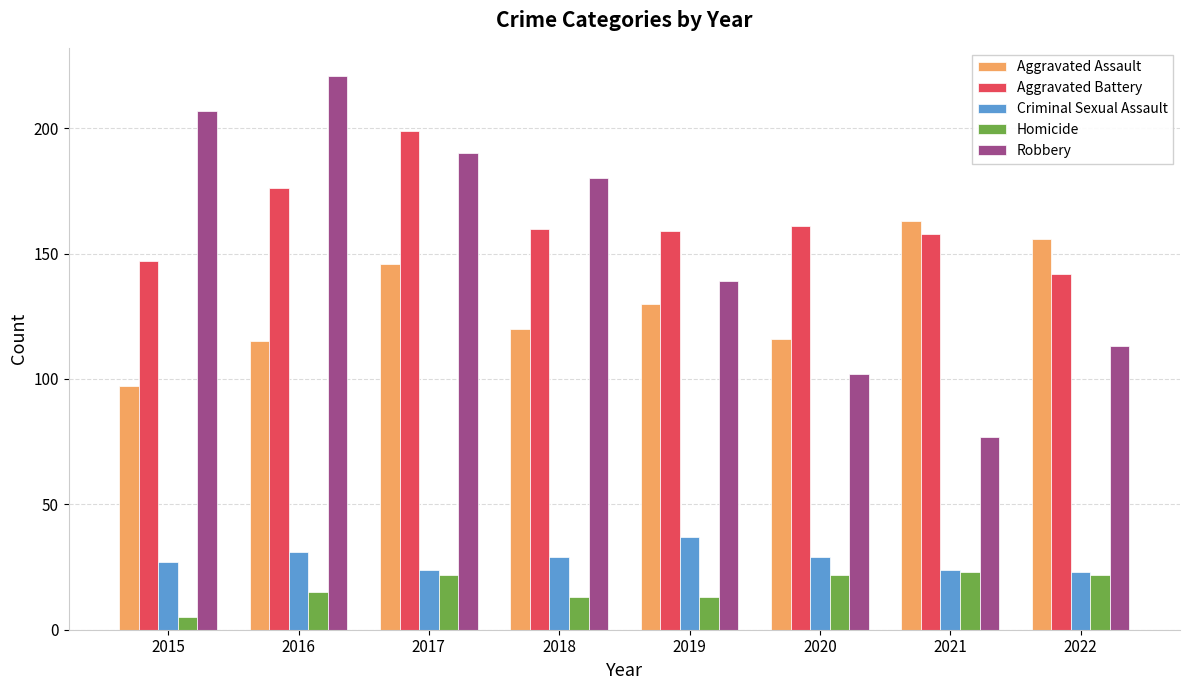

Does the chart contain stacked bars?

No